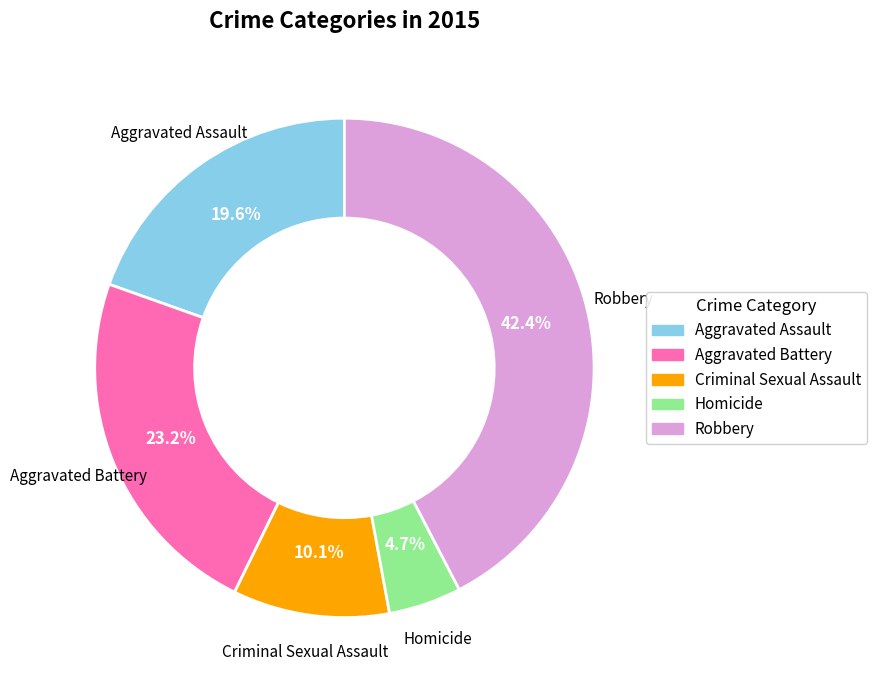

Which category has the smallest portion of the pie?

Homicide